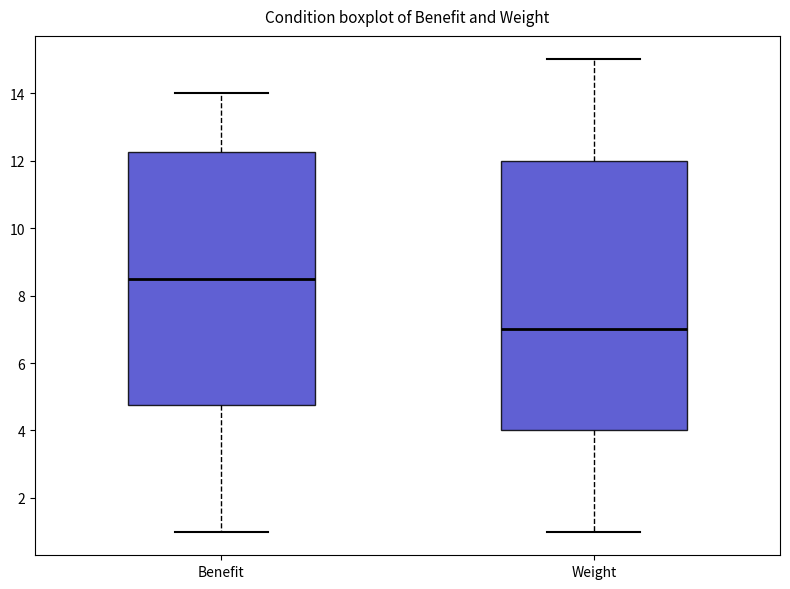

Reading left to right, transcribe this box plot: for each box, give where its median line is, the range the box spans, and where its two whiskers end, as read against the y-axis. The values are not printed on the chart, so give them approximately, as read against the axis.

Benefit: median 8.6, box 4.8 to 12.2, whiskers 1.0 to 14.0
Weight: median 7.0, box 4.0 to 12.0, whiskers 1.0 to 15.0